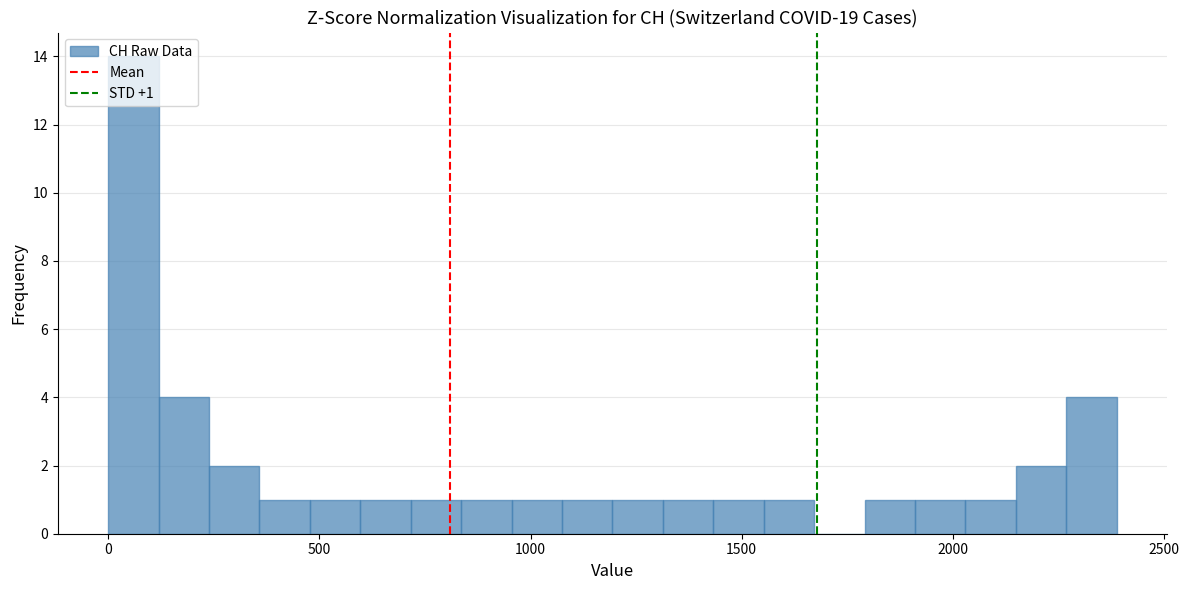

Around what value on the x-axis is the tallest bar? Give the approximate position of its centre, as read against the axis.

50